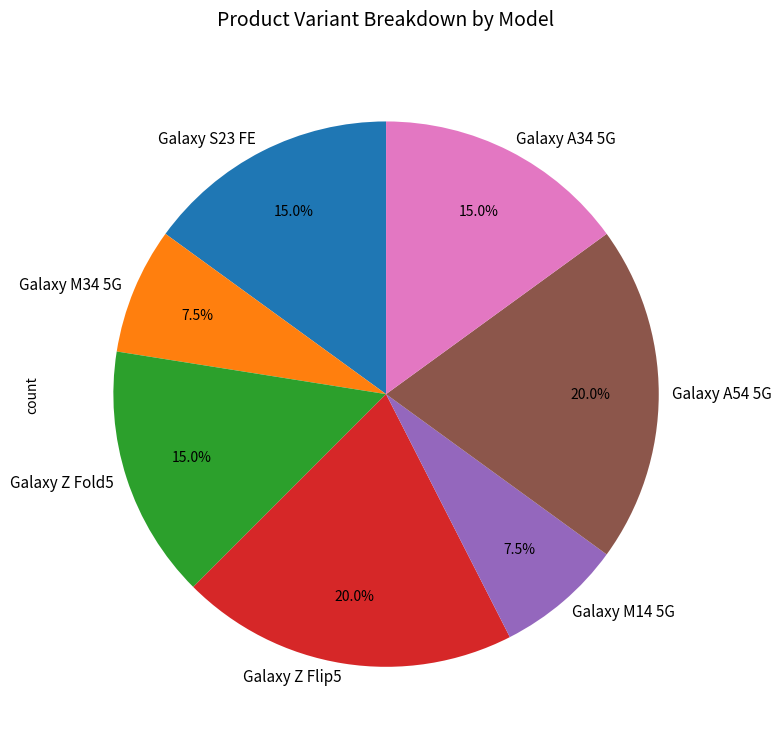

To the nearest percent, what portion does Galaxy Z Fold5 represent?

15%